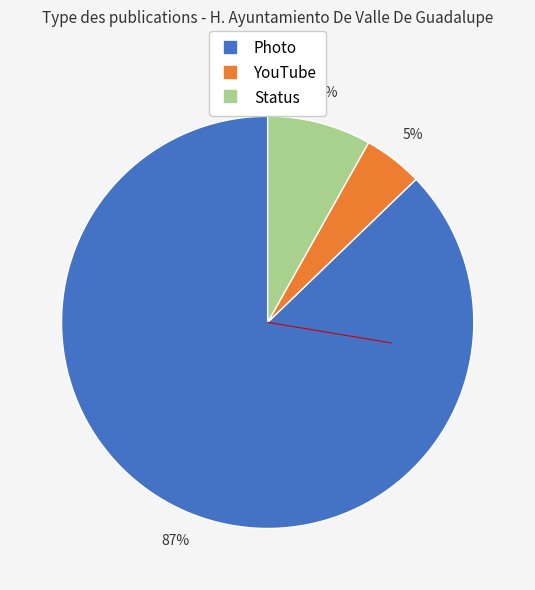

What percentage is the Photo slice, to the nearest percent?

87%